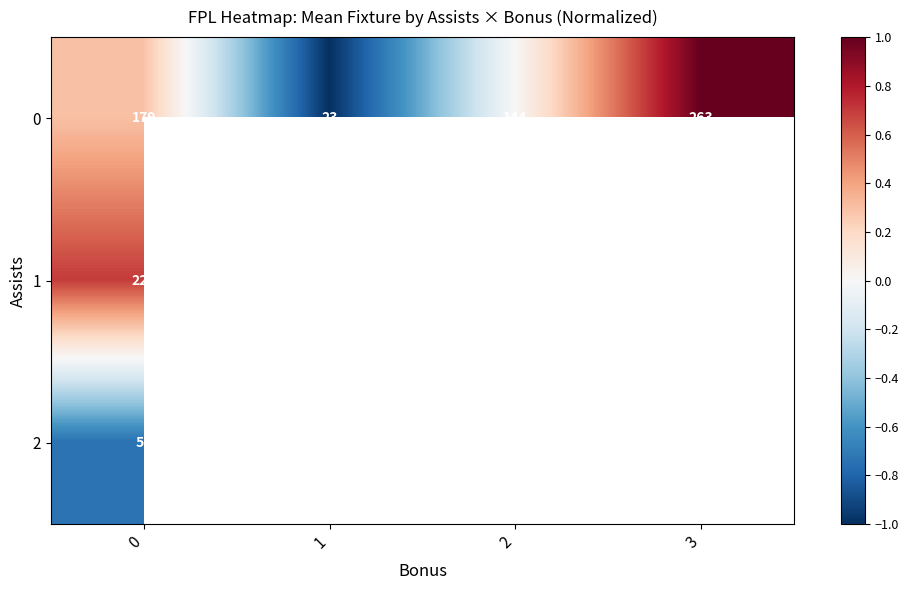

Rank the series at 0 from highest to lowest value.

row_1, row_0, row_2